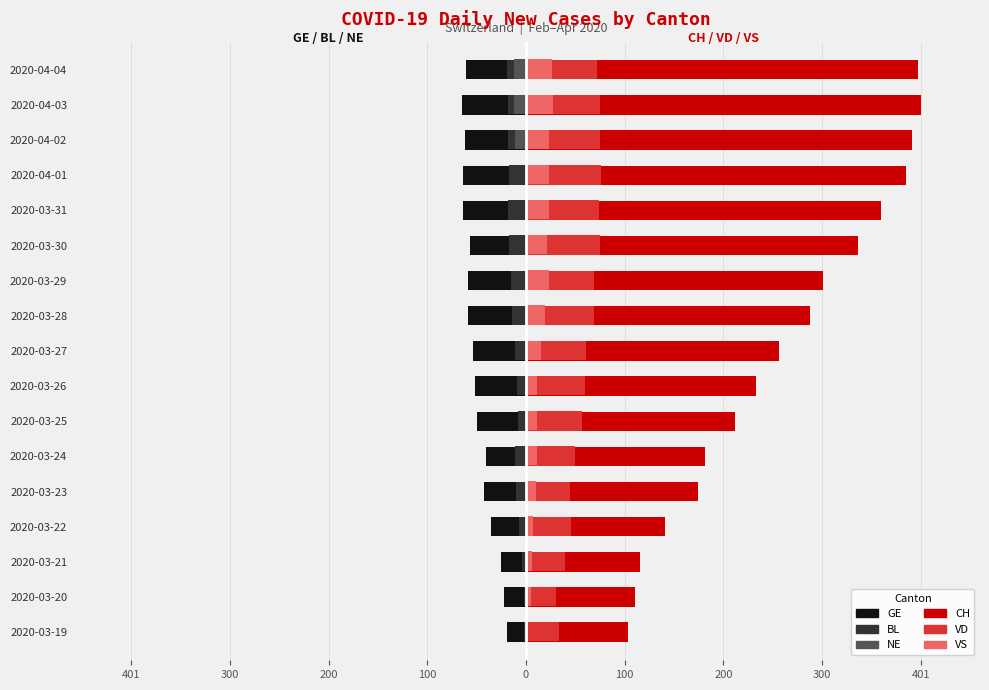

What are all the series names shown in the legend?

GE, BL, NE, CH, VD, VS